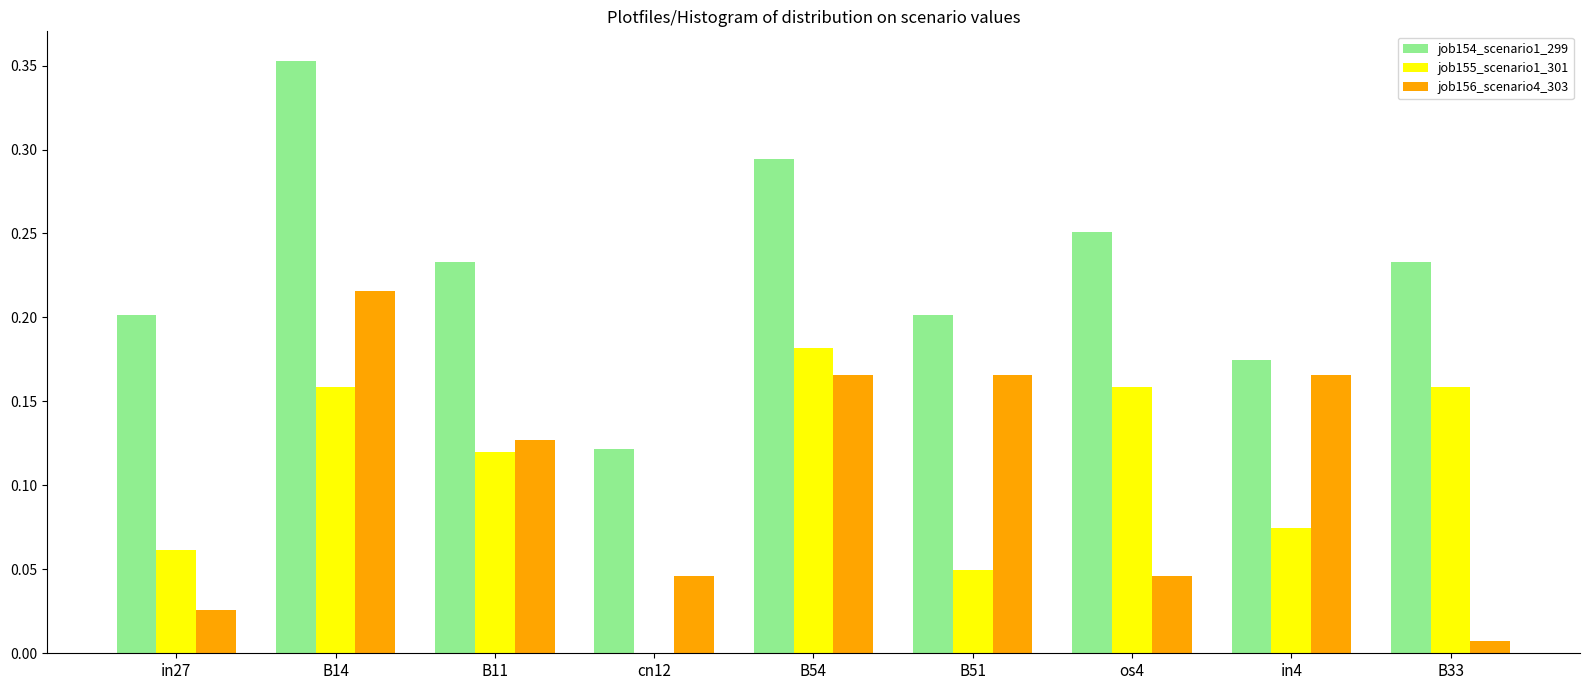

What are all the series names shown in the legend?

job154_scenario1_299, job155_scenario1_301, job156_scenario4_303